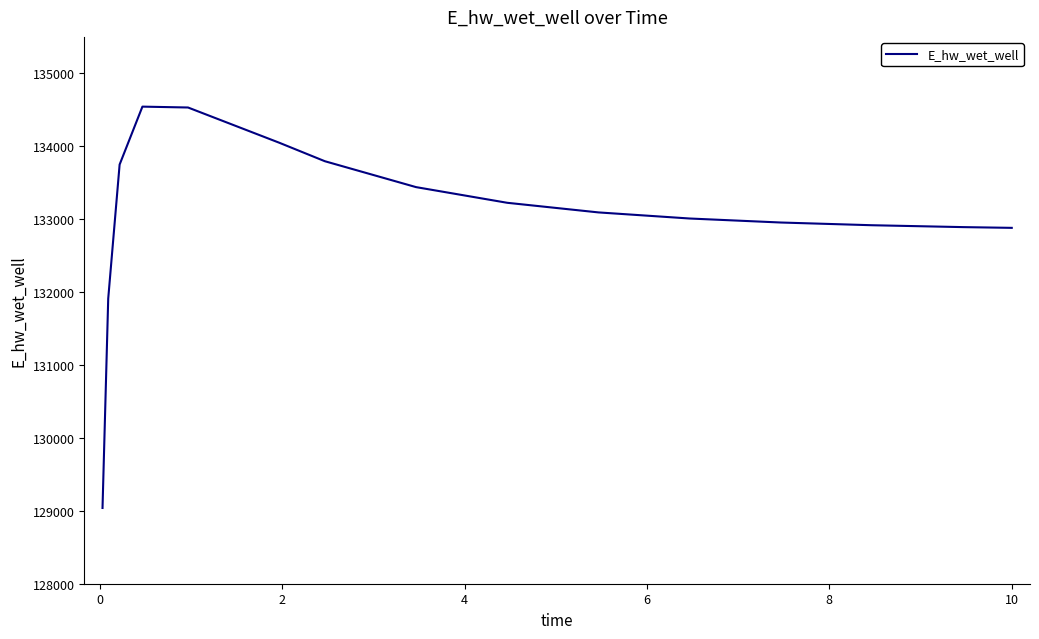

What is the minimum value shown in the chart?

129038.9